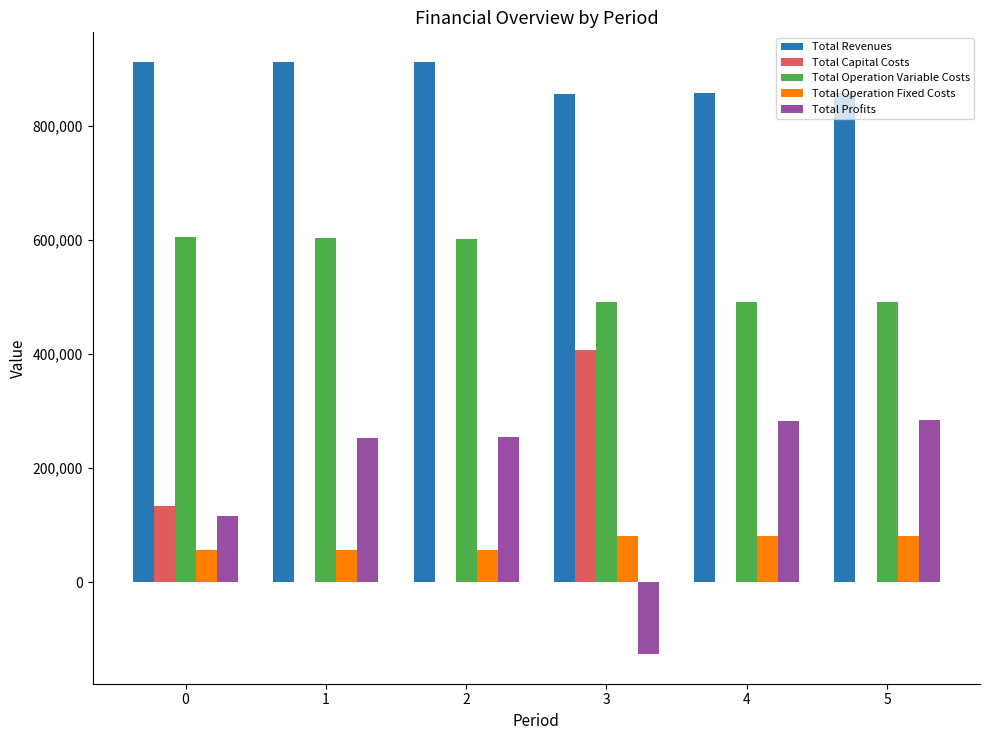

What is the highest value of the Total Operation Fixed Costs series?

81900.6